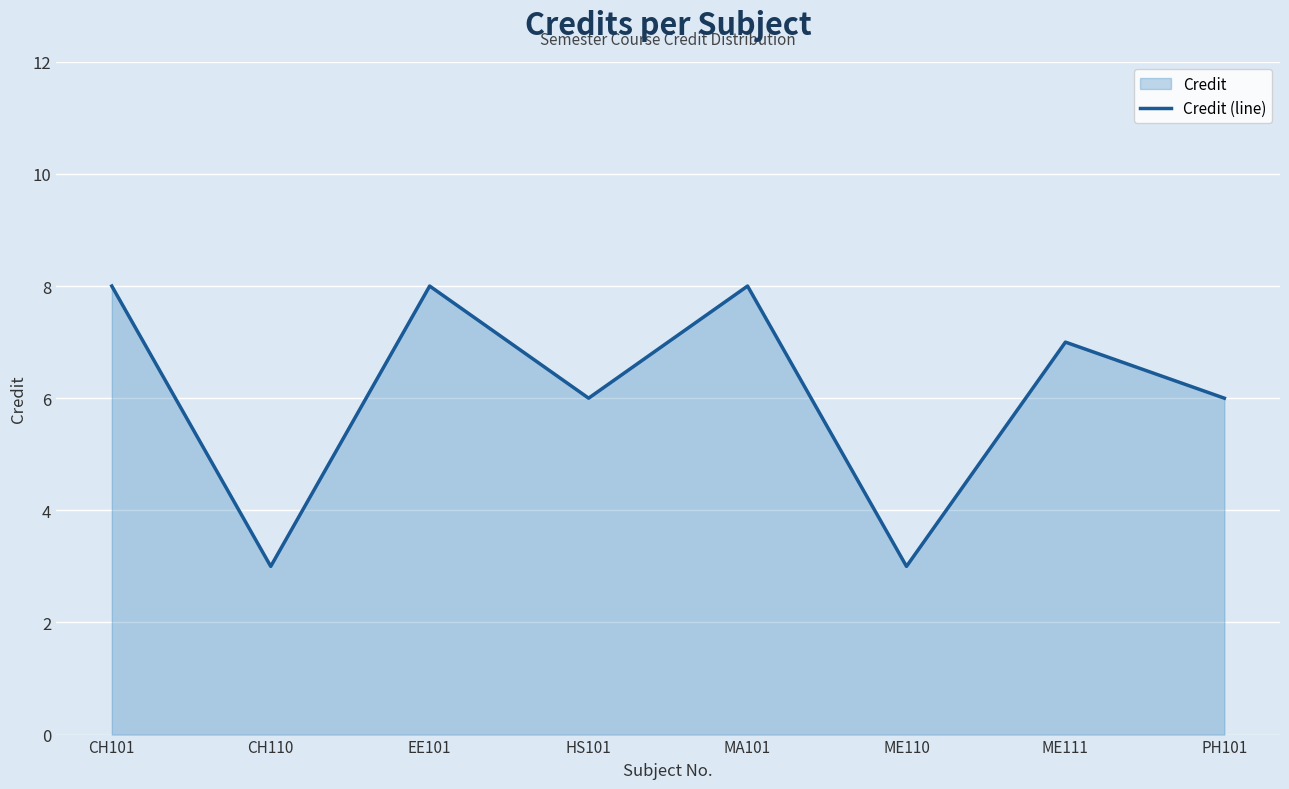

List the labels in order of value, smallest first.

CH110, ME110, HS101, PH101, ME111, CH101, EE101, MA101